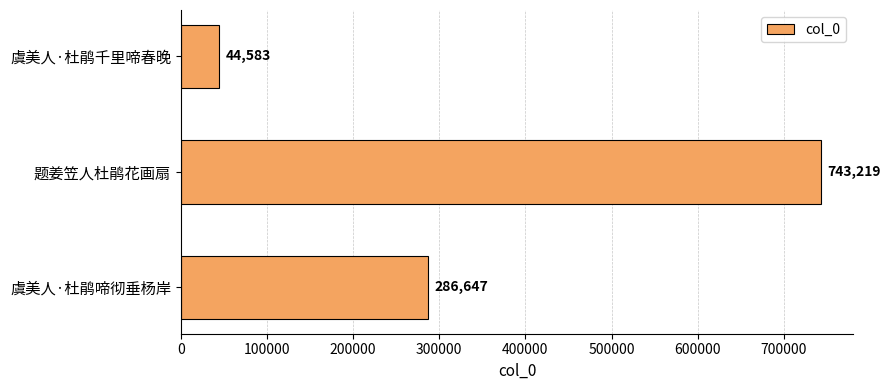

Reading top to bottom, transcribe all the data shown in this chart.

虞美人·杜鹃千里啼春晚=44583	题姜笠人杜鹃花画扇=743219	虞美人·杜鹃啼彻垂杨岸=286647